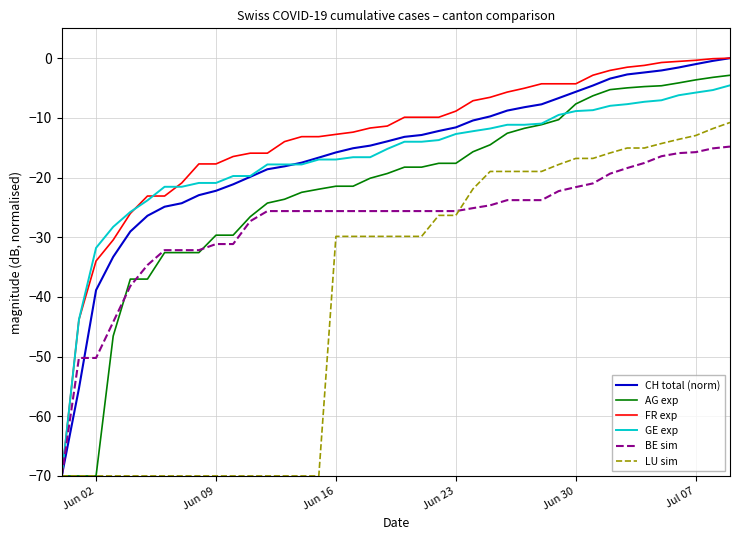

What is the minimum value for FR exp?

-70.0